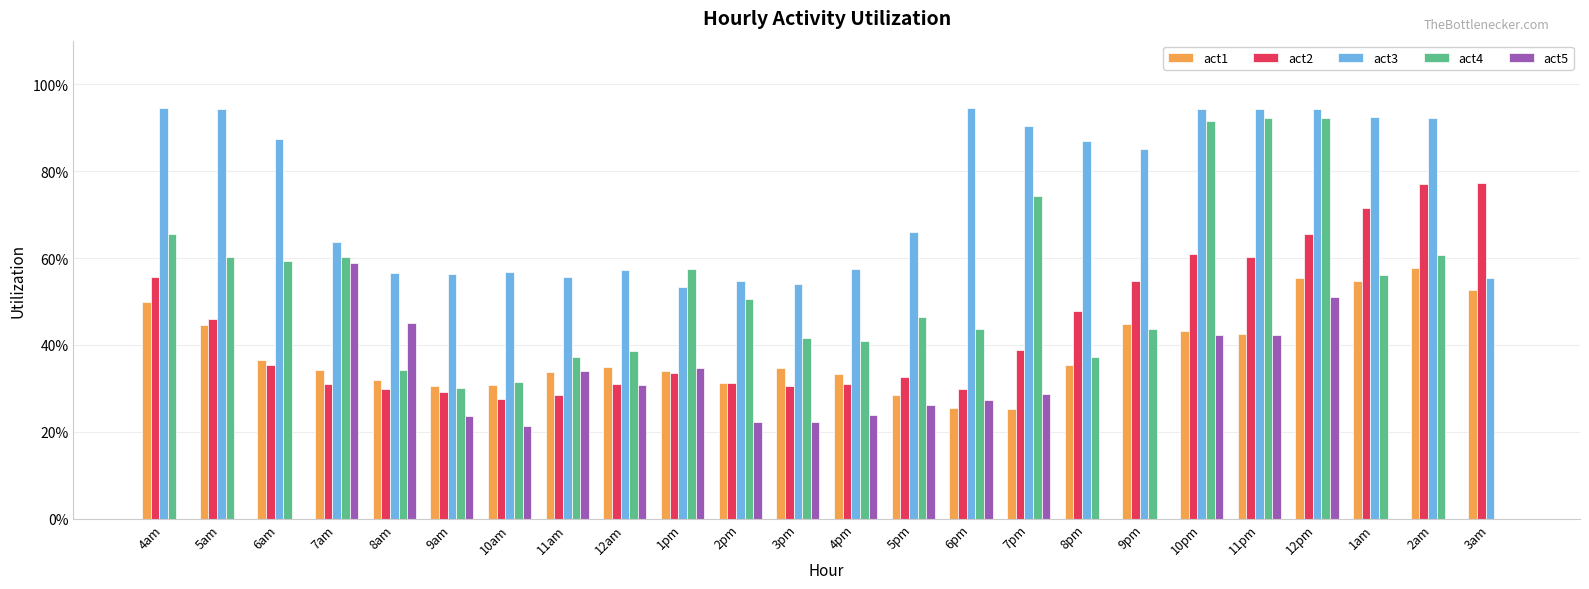

What are all the series names shown in the legend?

act1, act2, act3, act4, act5